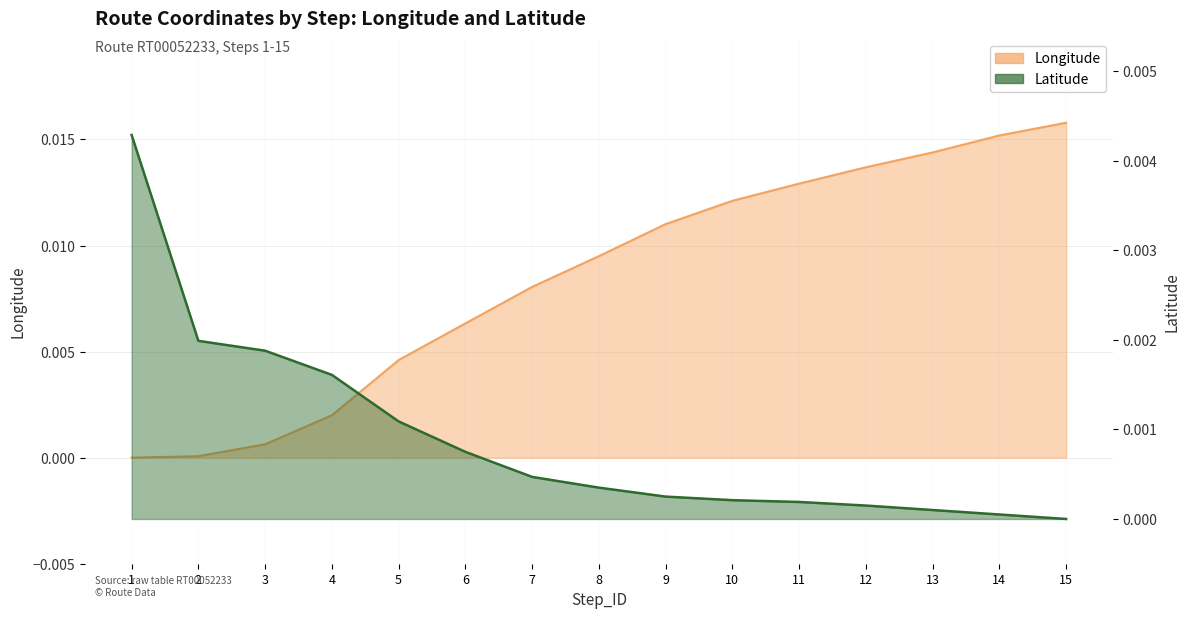

After their last crossing, which series has the higher values: Longitude or Latitude?

Longitude